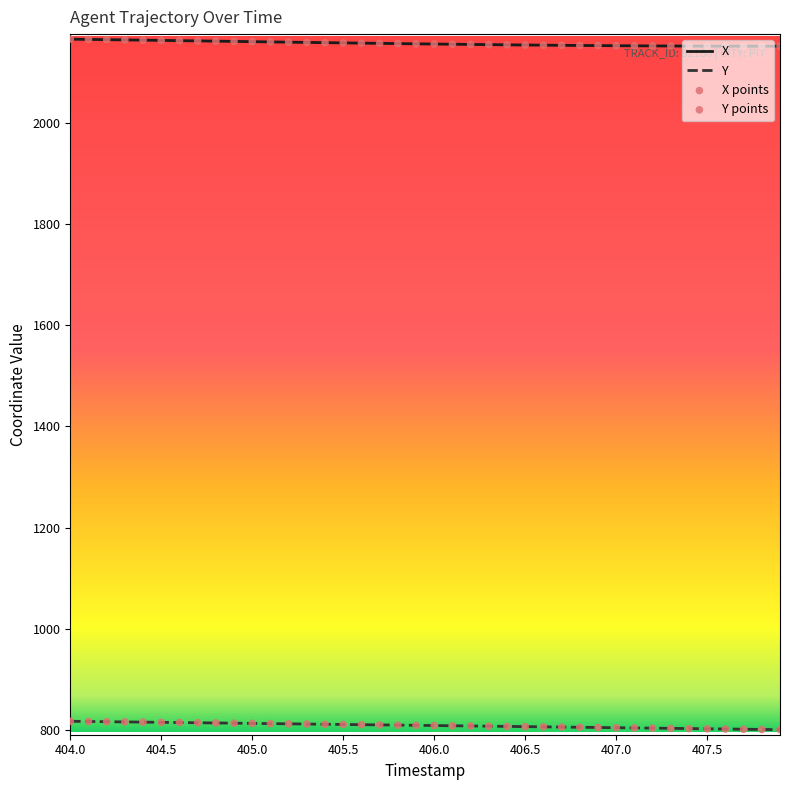

Rank the series by their average value, from lowest to highest.

Y, X